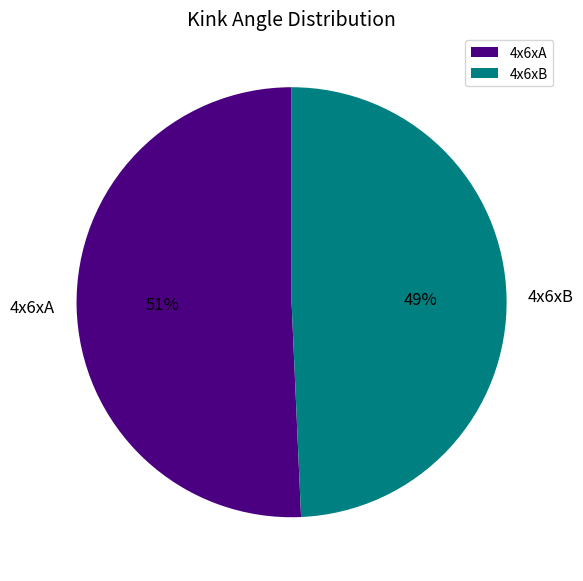

Do 4x6xB and 4x6xA together represent more than half of the pie?

Yes